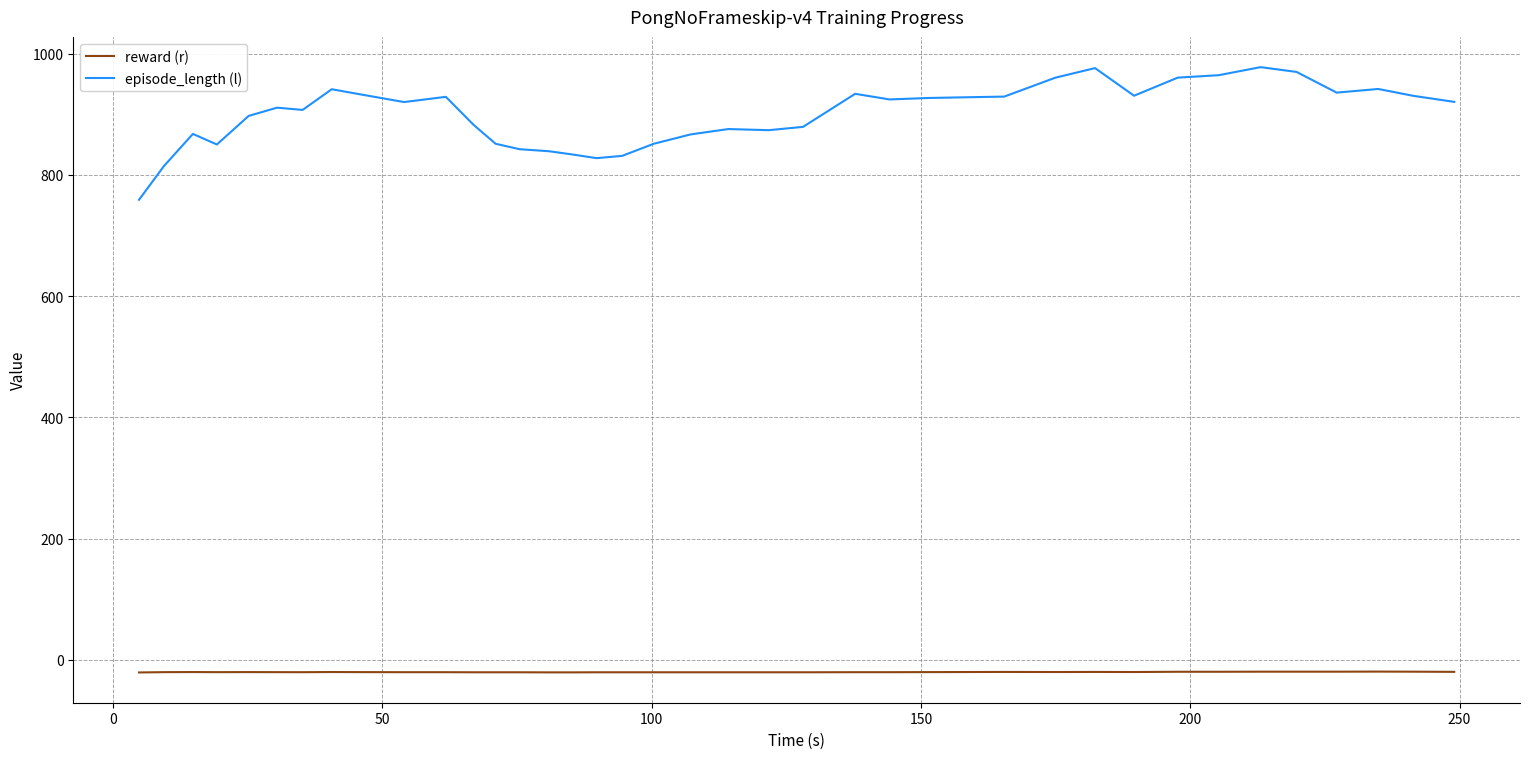

What is the greatest value displayed?

977.9